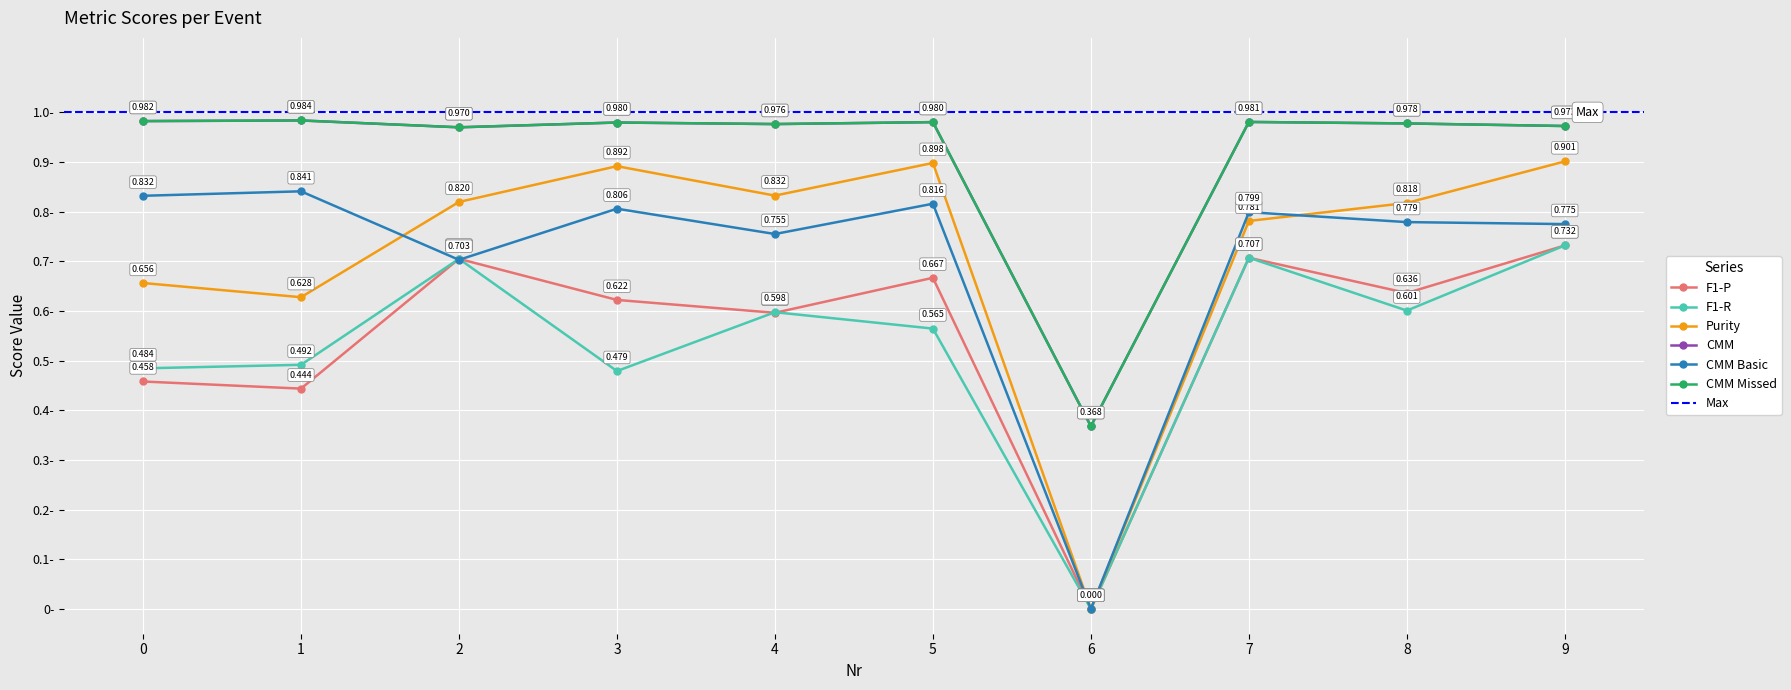

The CMM series shows 1.0 at 4. True or false?

True